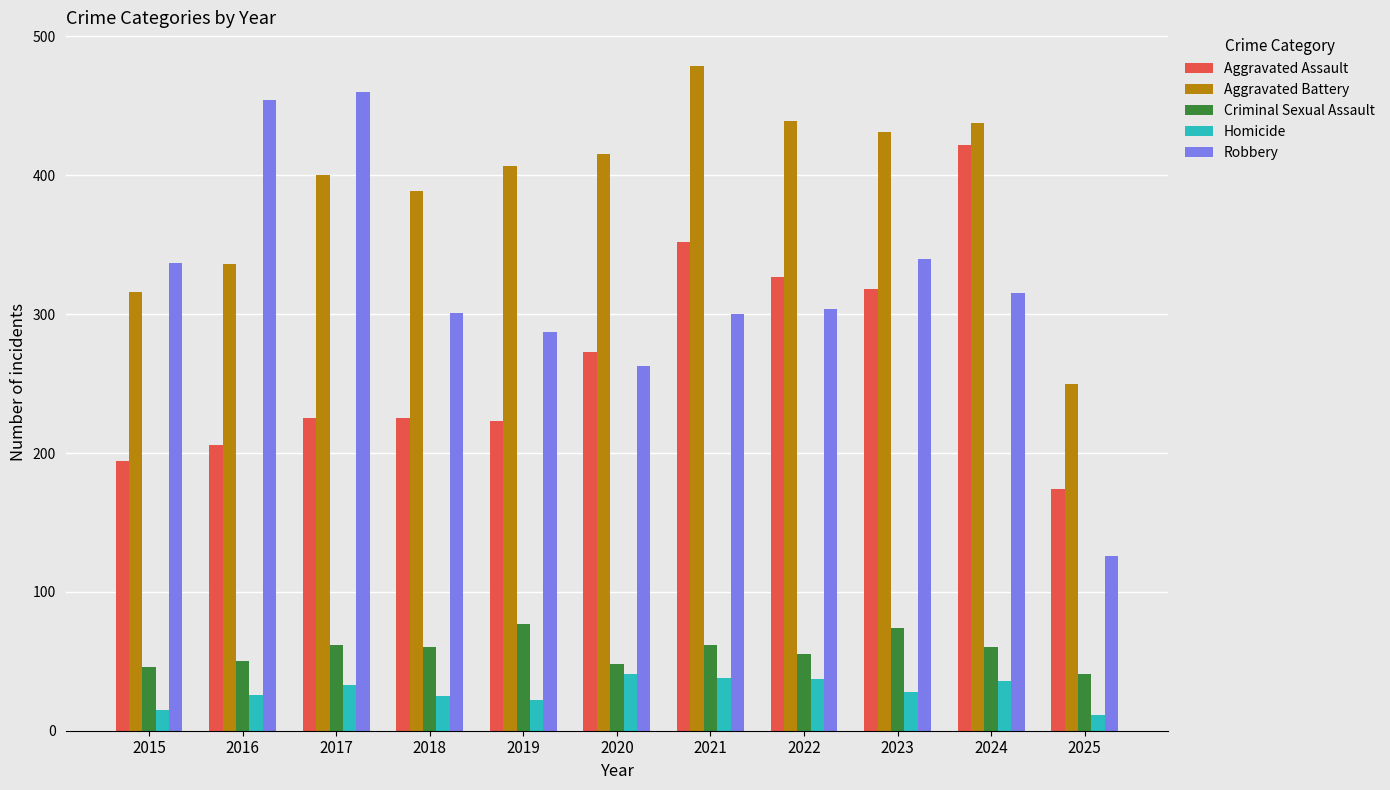

Is the value of Robbery at 2023 greater than the value of Aggravated Battery at 2017?

No